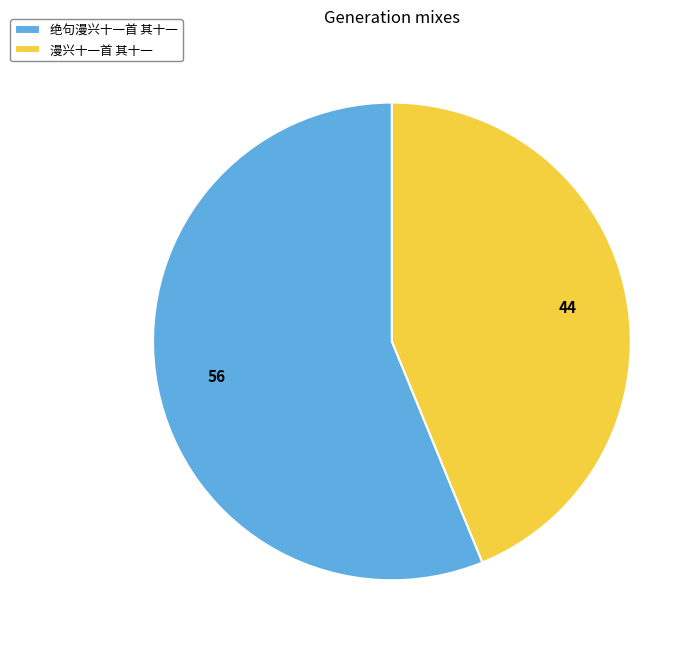

How many segments does this pie chart have?

2